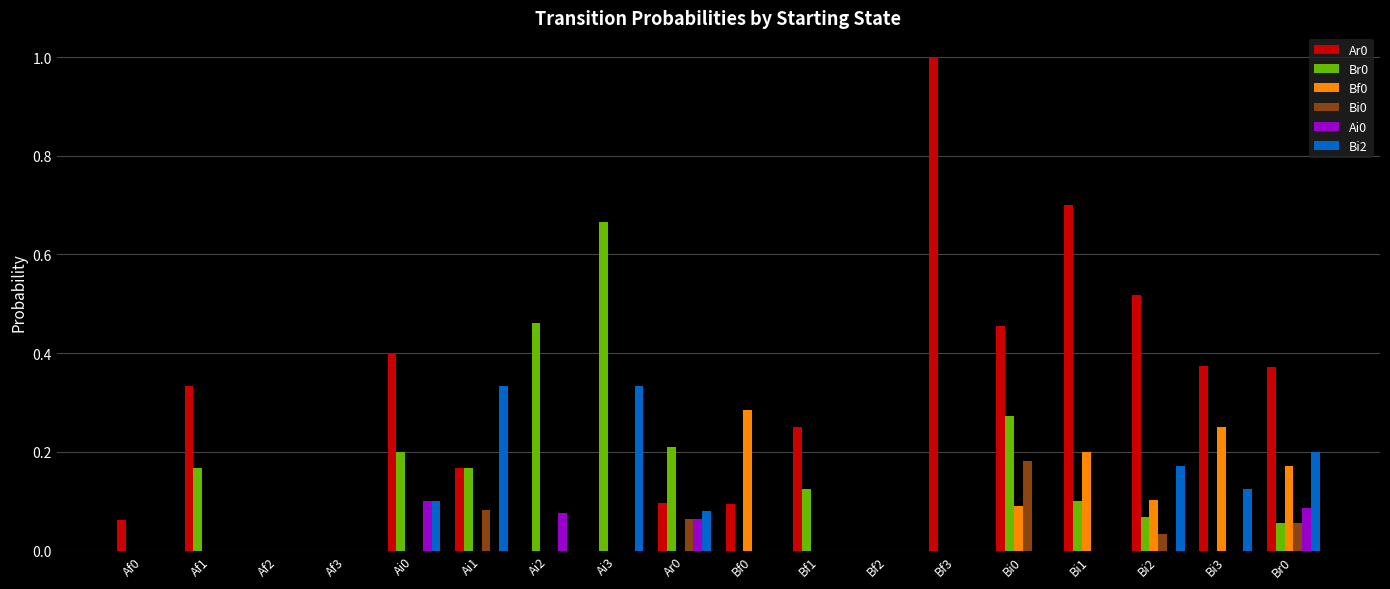

The value of Bi0 at Ai2 is -0.1. True or false?

False